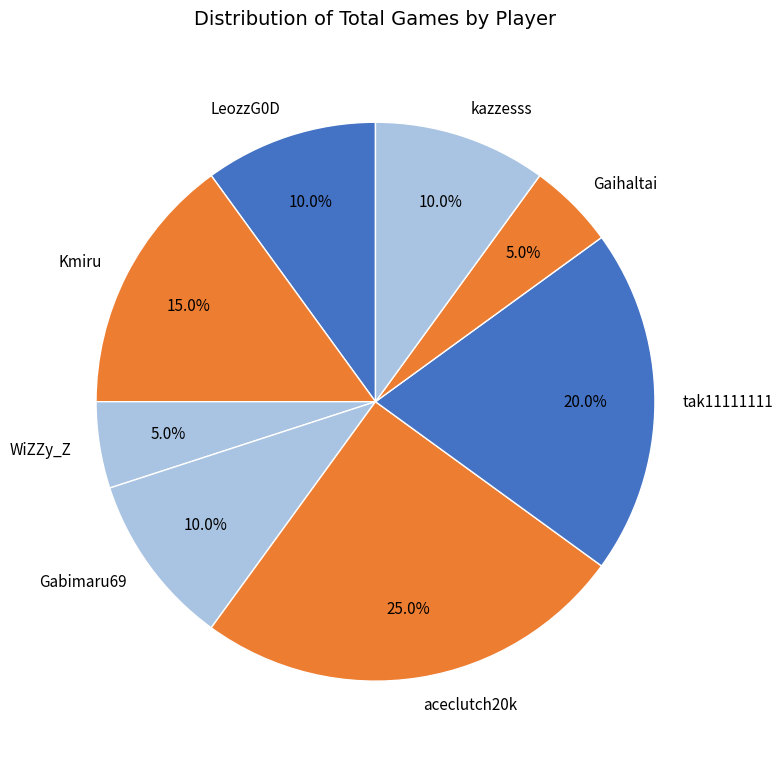

How many segments does this pie chart have?

8